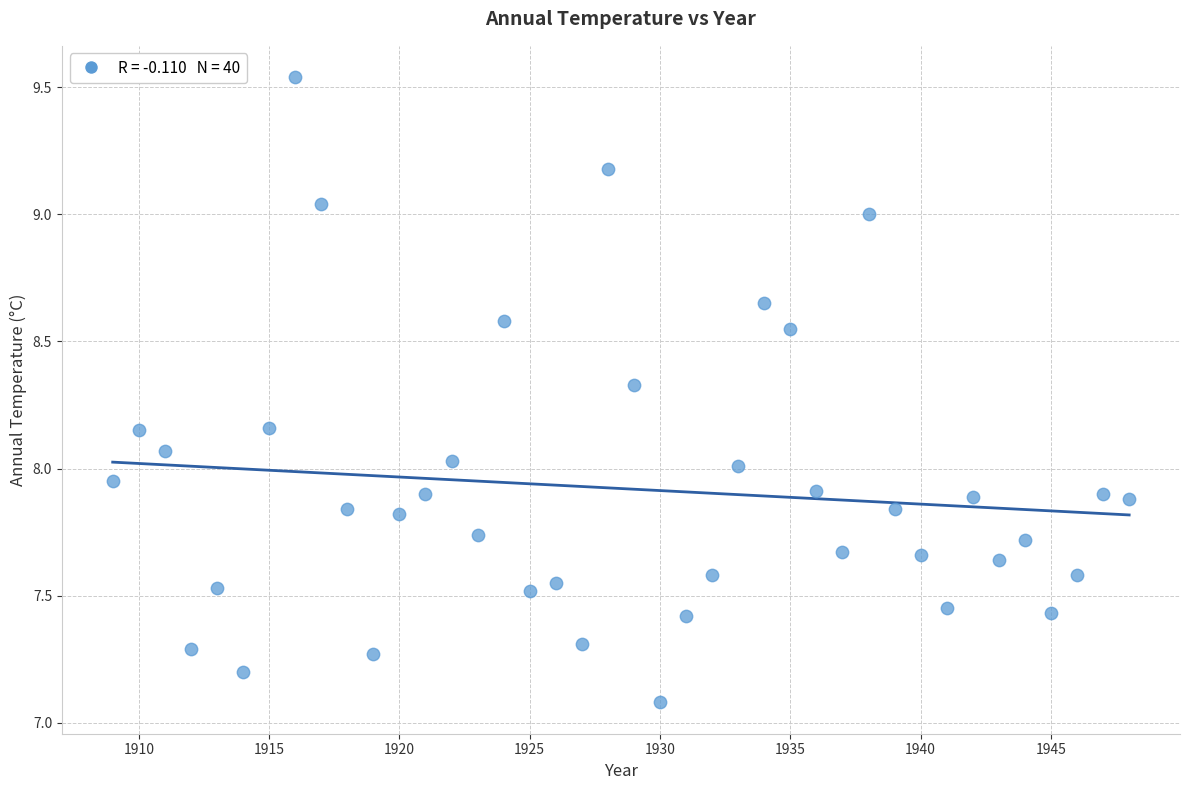

What is the range of Y values (max minus min)?

2.5